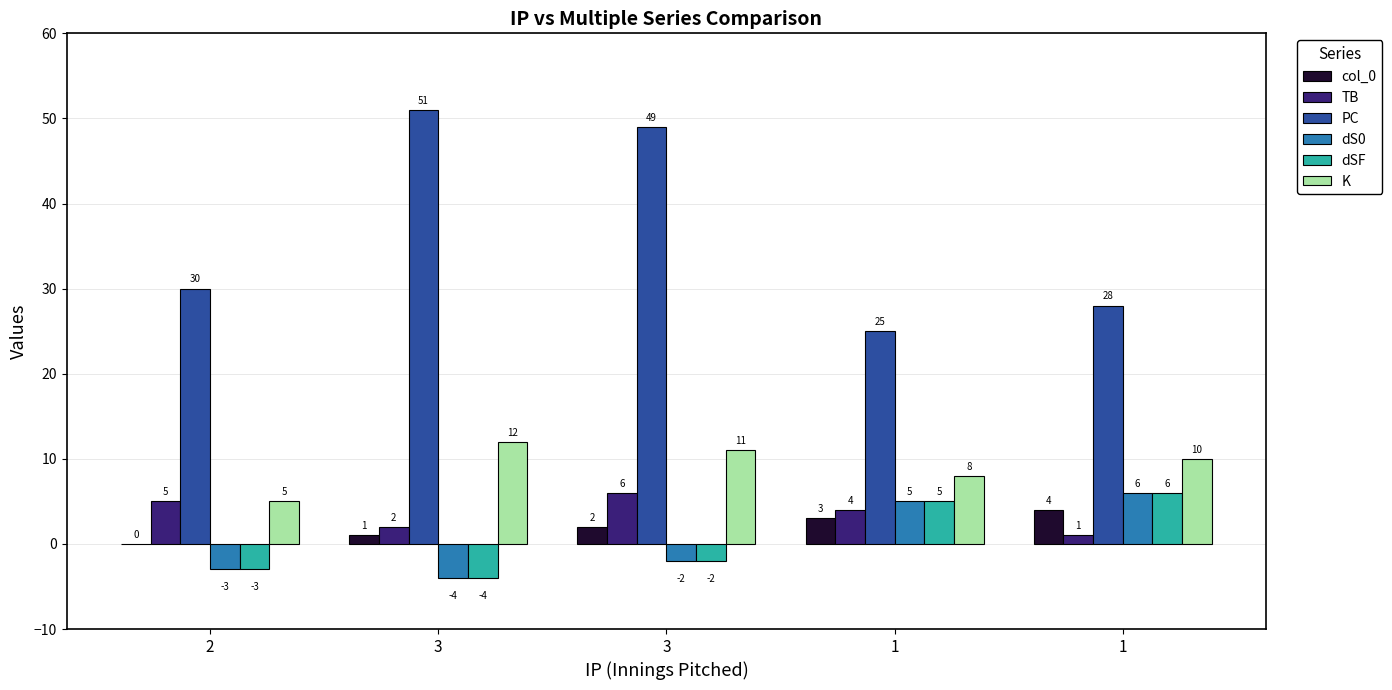

How many positive values does the col_0 series have?

4